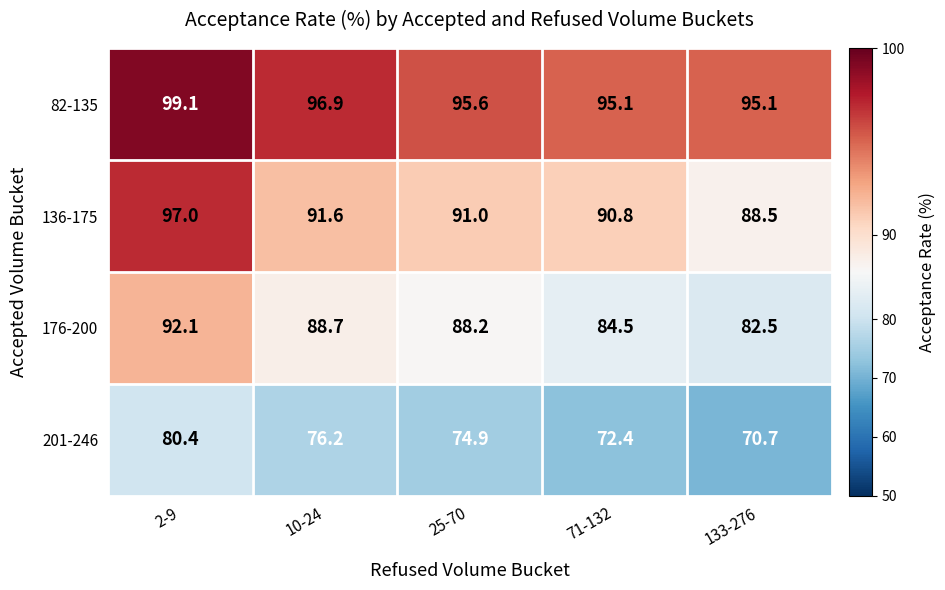

The value of 176-200 at 133-276 is 82.5. True or false?

True